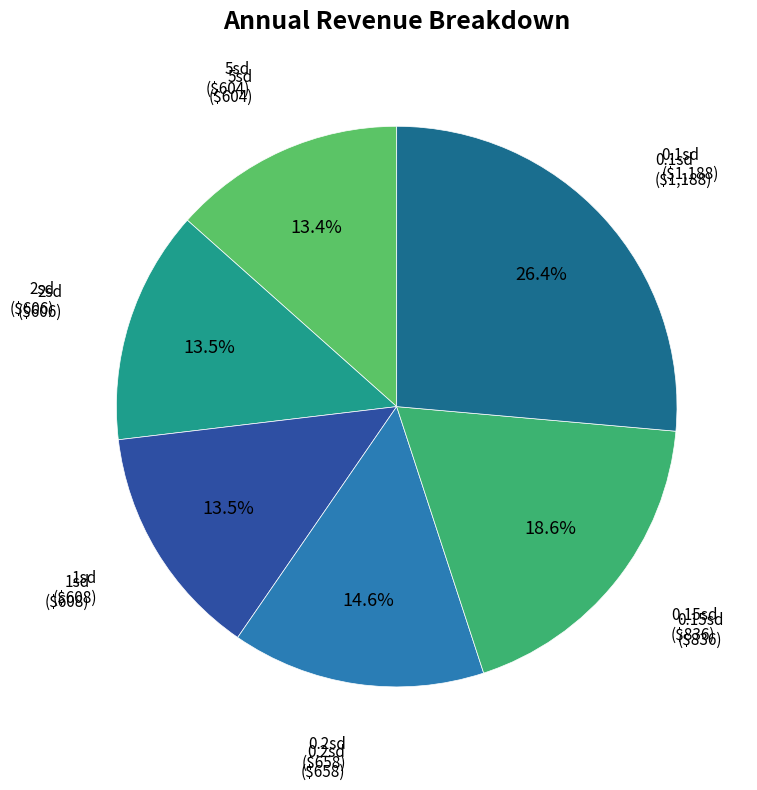

What is the largest slice in the pie chart?

0.1sd